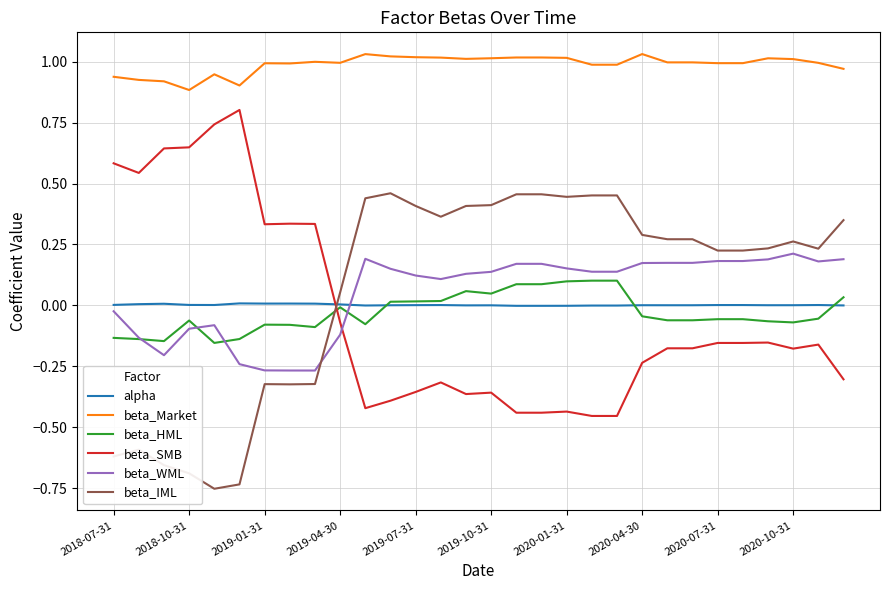

What is the difference between the second highest and second lowest values in the beta_IML series?

1.2